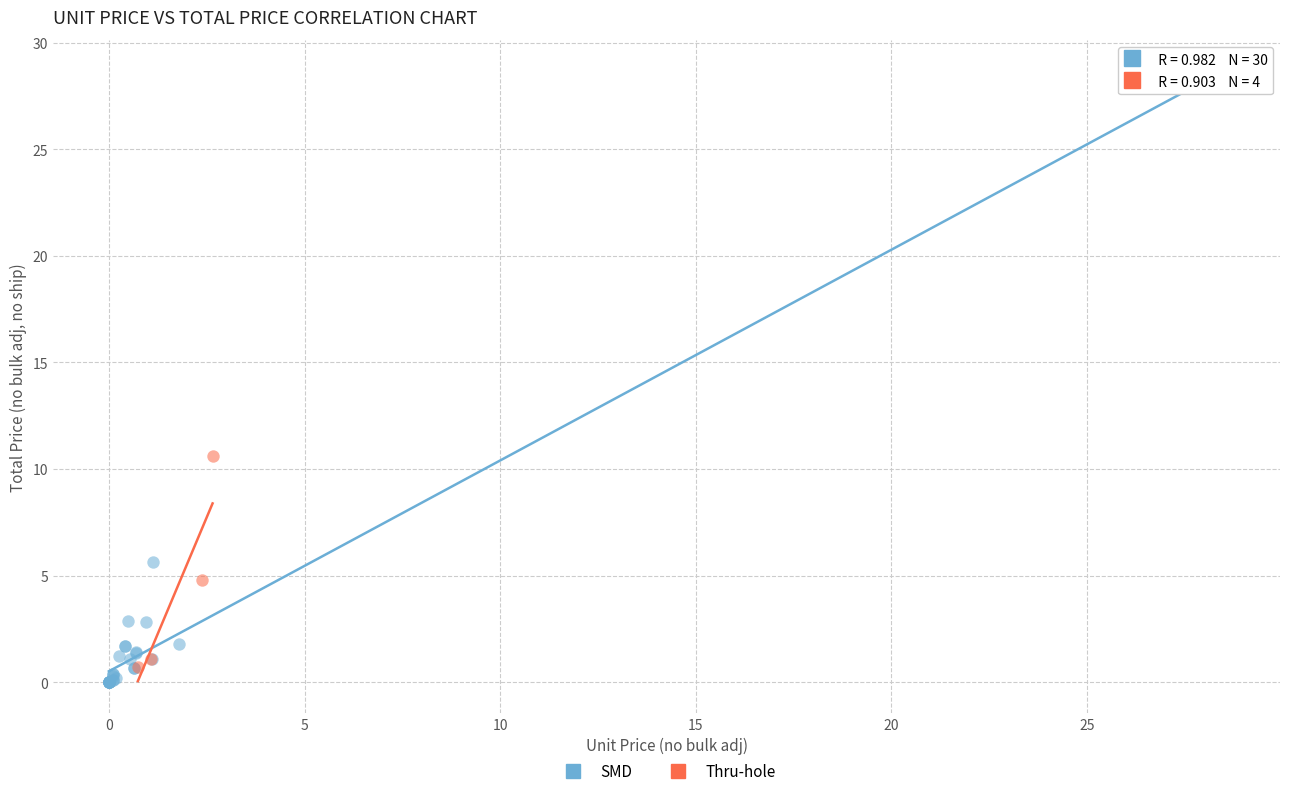

Which series has the widest spread of Y values?

SMD